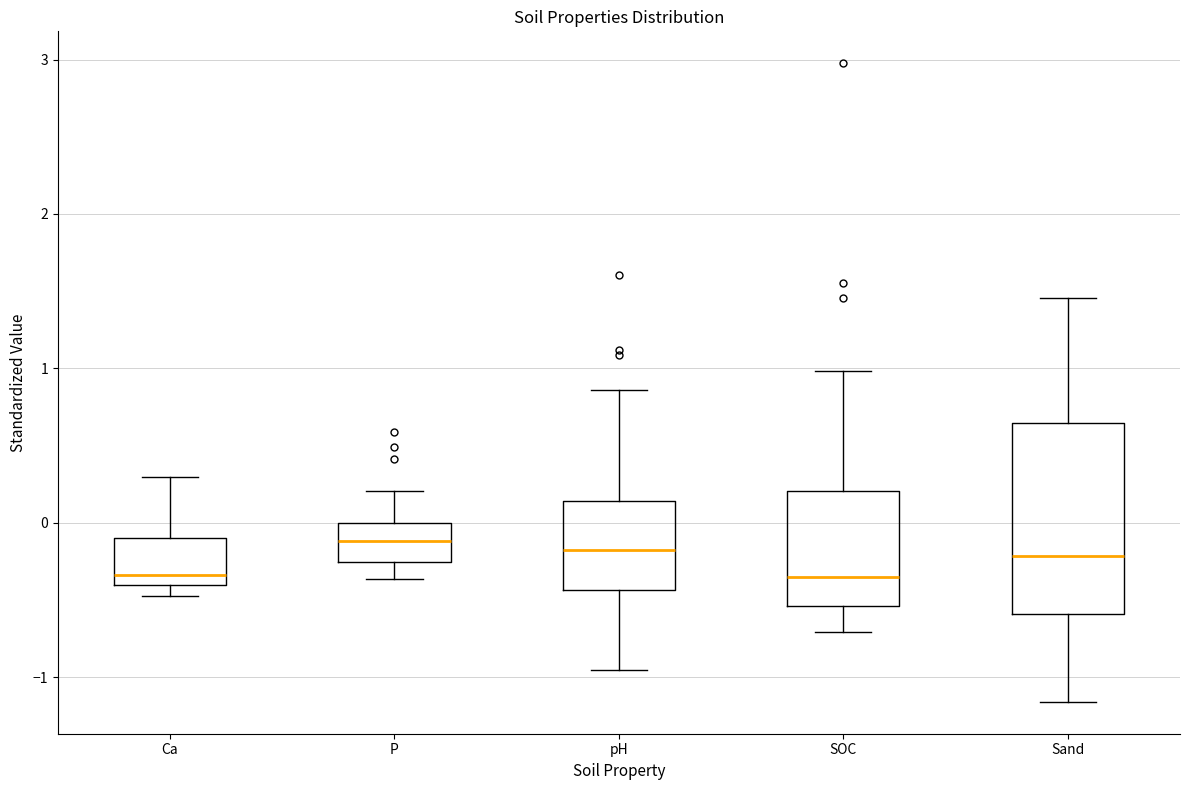

Reading left to right, read every box against the y-axis: the position of its median line, the range the box covers, and the ends of its whiskers. The values are not printed on the chart, so give them approximately, as read against the axis.

Ca: median -0.3, box -0.4 to -0.1, whiskers -0.5 to 0.3
P: median -0.1, box -0.3 to 0.0, whiskers -0.4 to 0.2
pH: median -0.2, box -0.4 to 0.1, whiskers -1.0 to 0.9
SOC: median -0.4, box -0.5 to 0.2, whiskers -0.7 to 1.0
Sand: median -0.2, box -0.6 to 0.6, whiskers -1.2 to 1.5